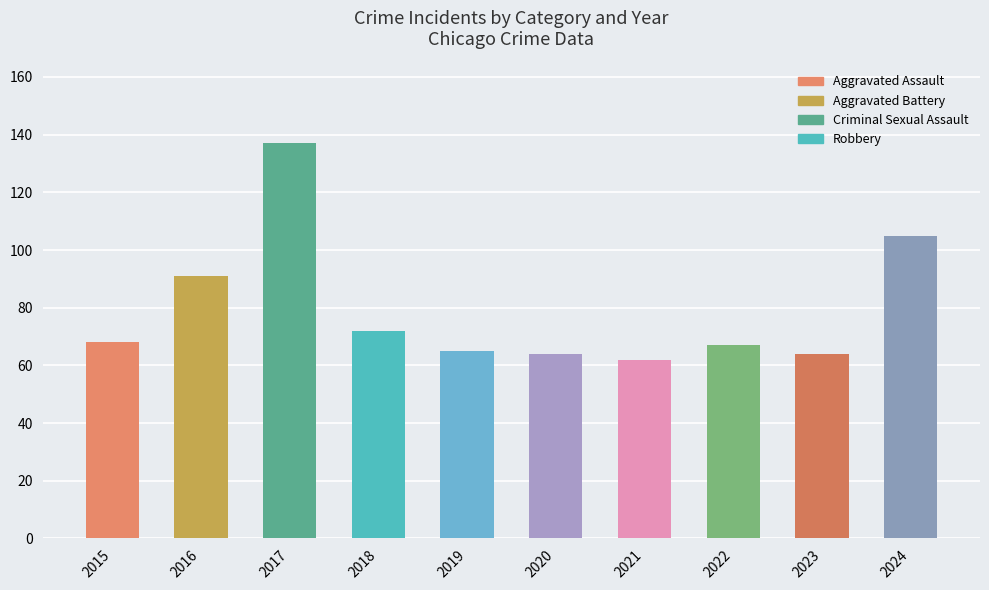

How many data points are less than 68?

5